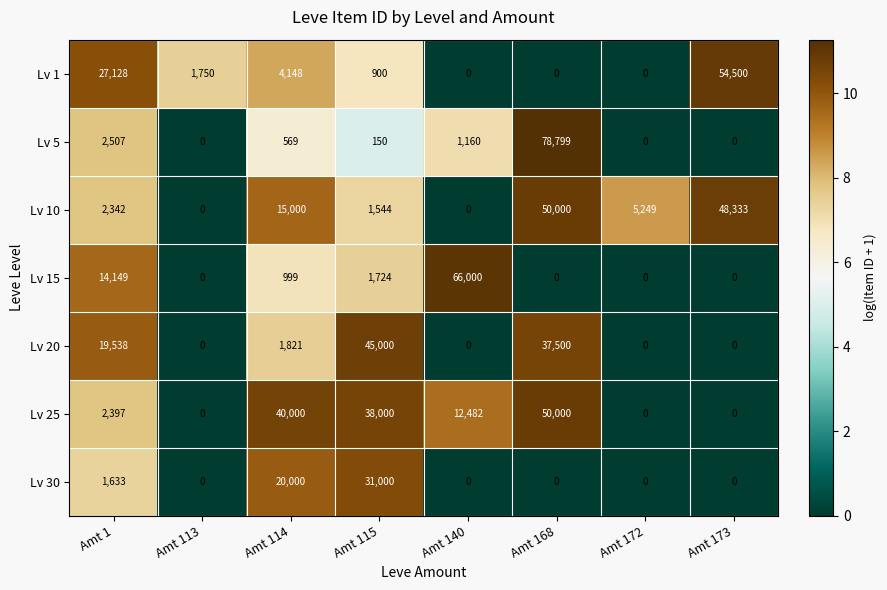

True or false: Lv 10 has a value of 50000 at Amt 168.

True